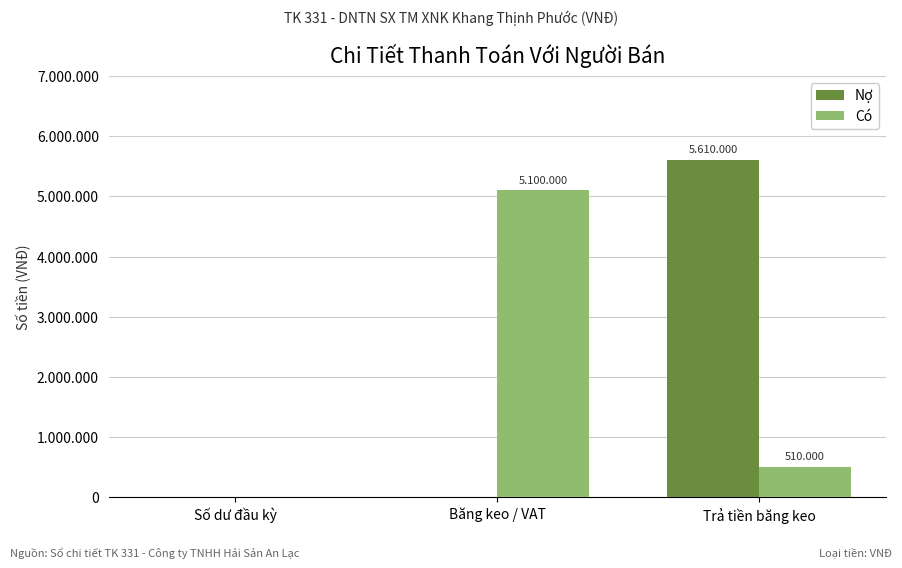

Which series changed the most between Băng keo / VAT and Trả tiền băng keo?

Nợ